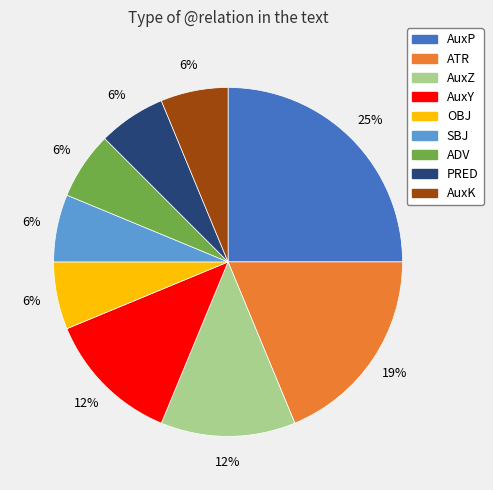

Is it true that ATR is 31% of the pie?

False